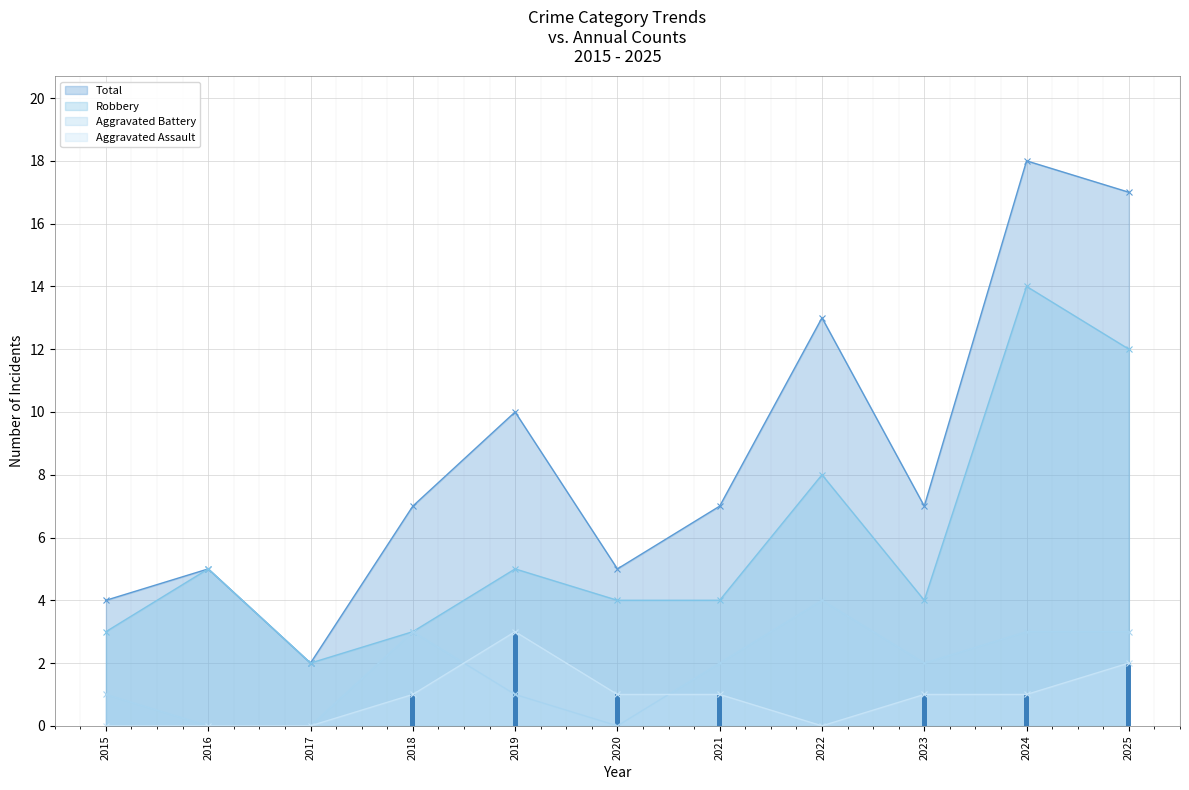

Reading left to right, transcribe all the data shown in this chart.

Aggravated Assault: 0	0	0	1	3	1	1	0	1	1	2
Aggravated Battery: 1	0	0	3	1	0	2	4	2	3	3
Robbery: 3	5	2	3	5	4	4	8	4	14	12
Total: 4	5	2	7	10	5	7	13	7	18	17